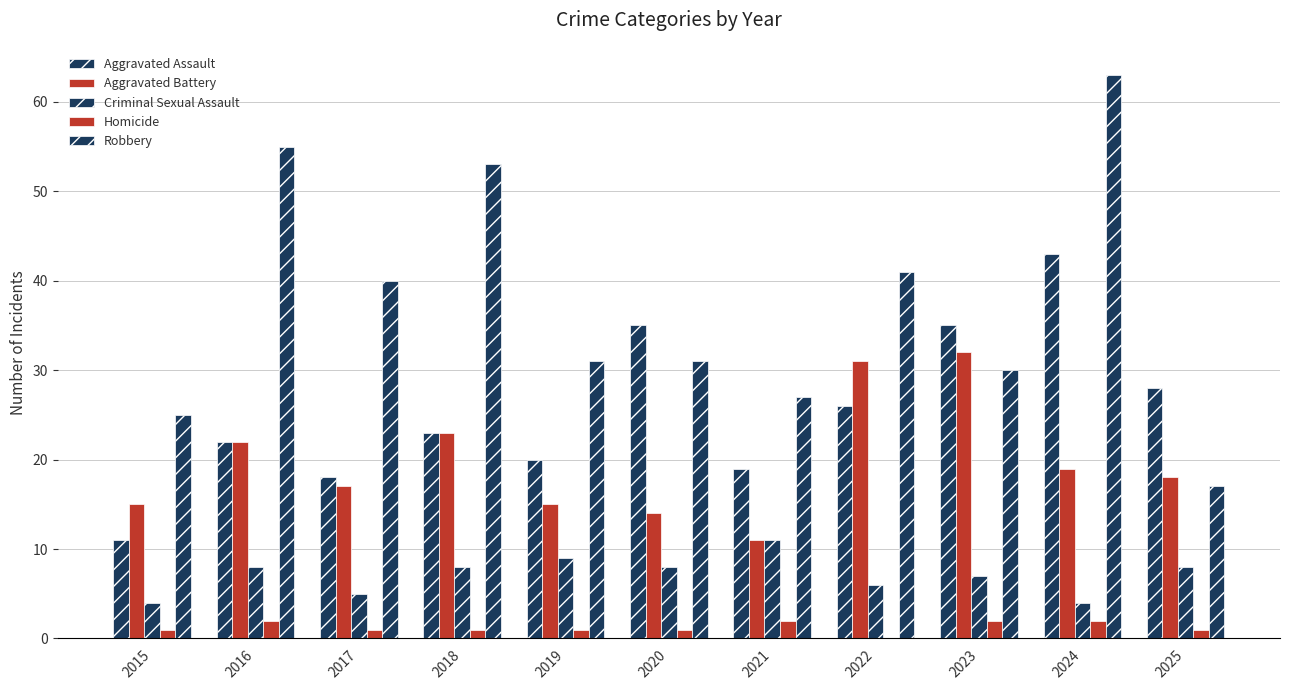

Are the bars grouped side by side (vs. stacked)?

Yes